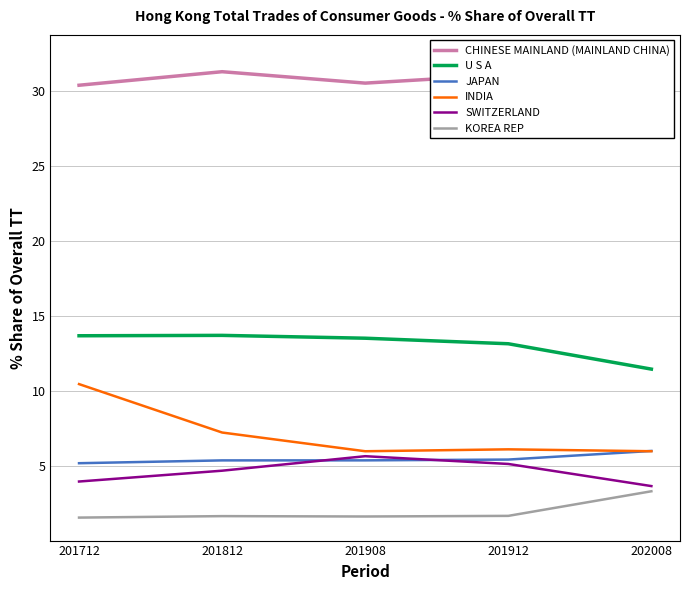

In SWITZERLAND, how many points are higher than both neighbors (excluding endpoints)?

1